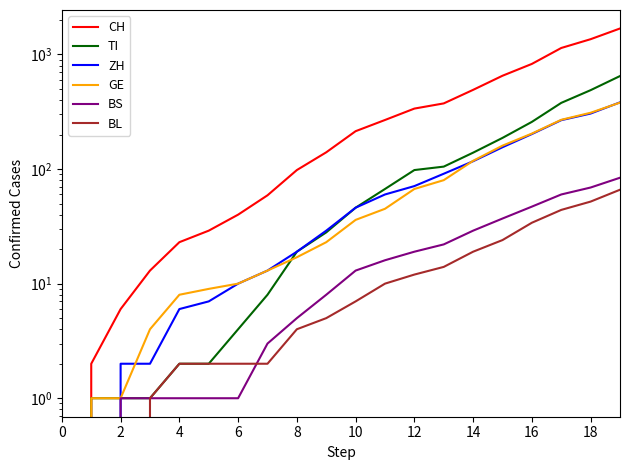

Which series changed the most between 4 and 6?

CH